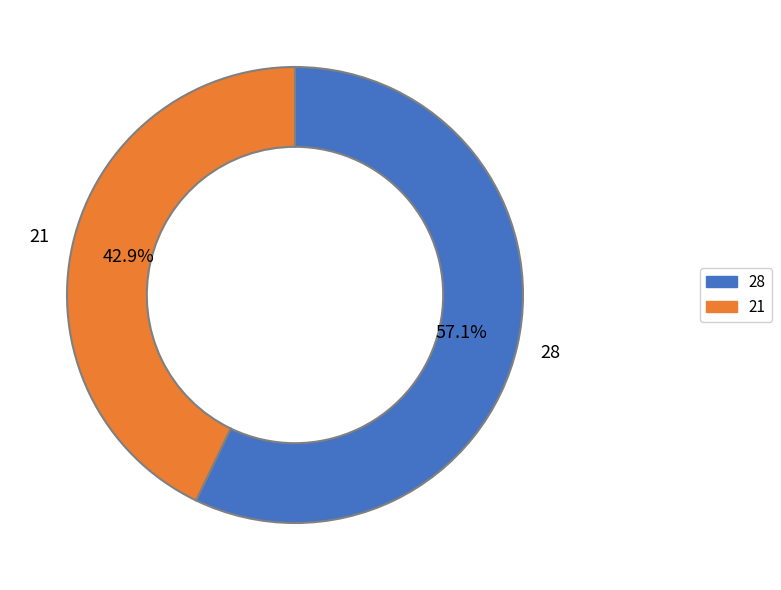

Rank the categories by value from highest to lowest.

28, 21